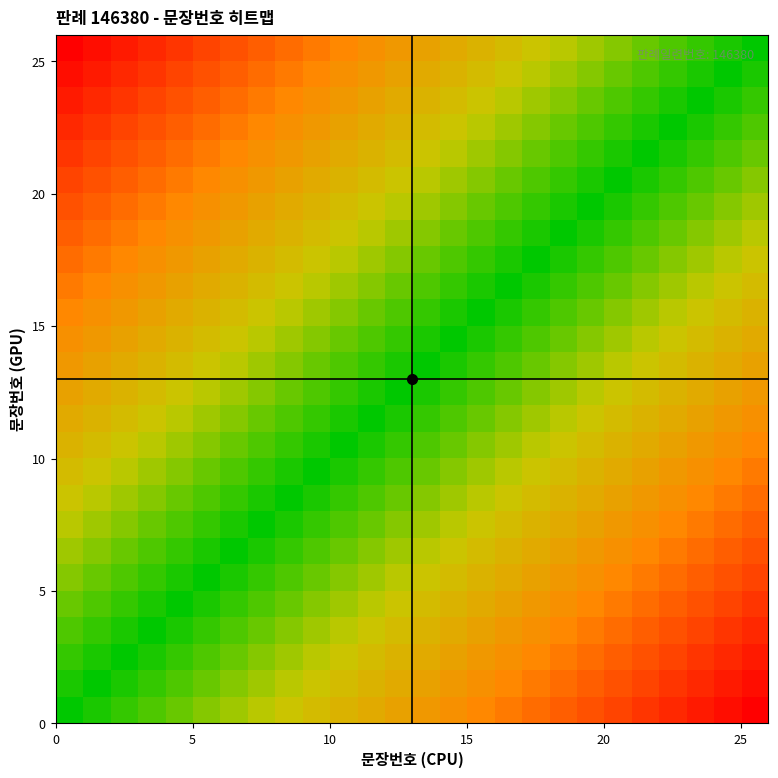

At how many categories does at least one series exceed 0?

26